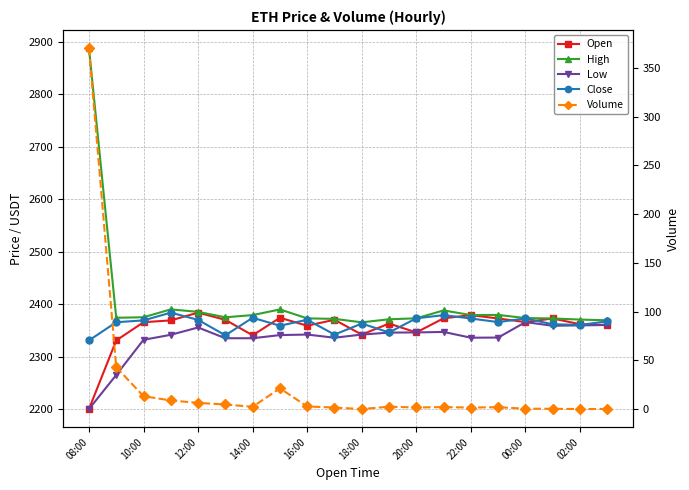

At which category is the sum across all series the highest?

08:00